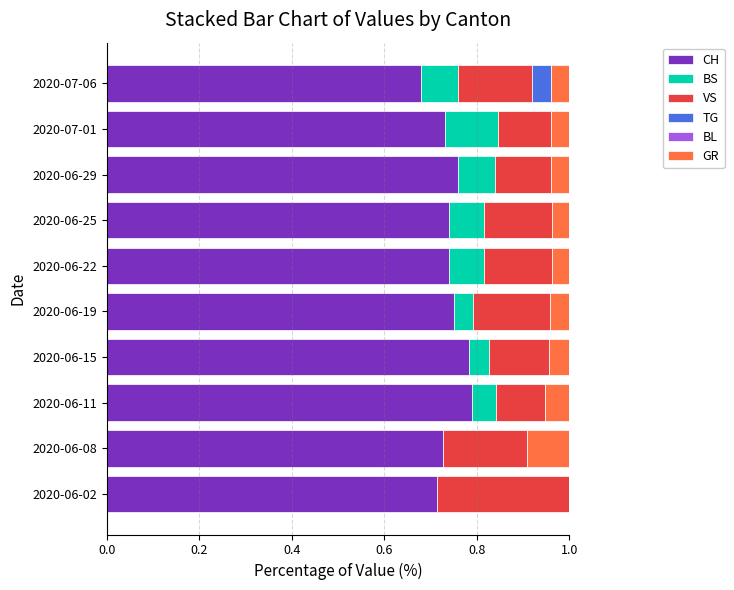

What is the total value across all series at 2020-06-08?

1.0